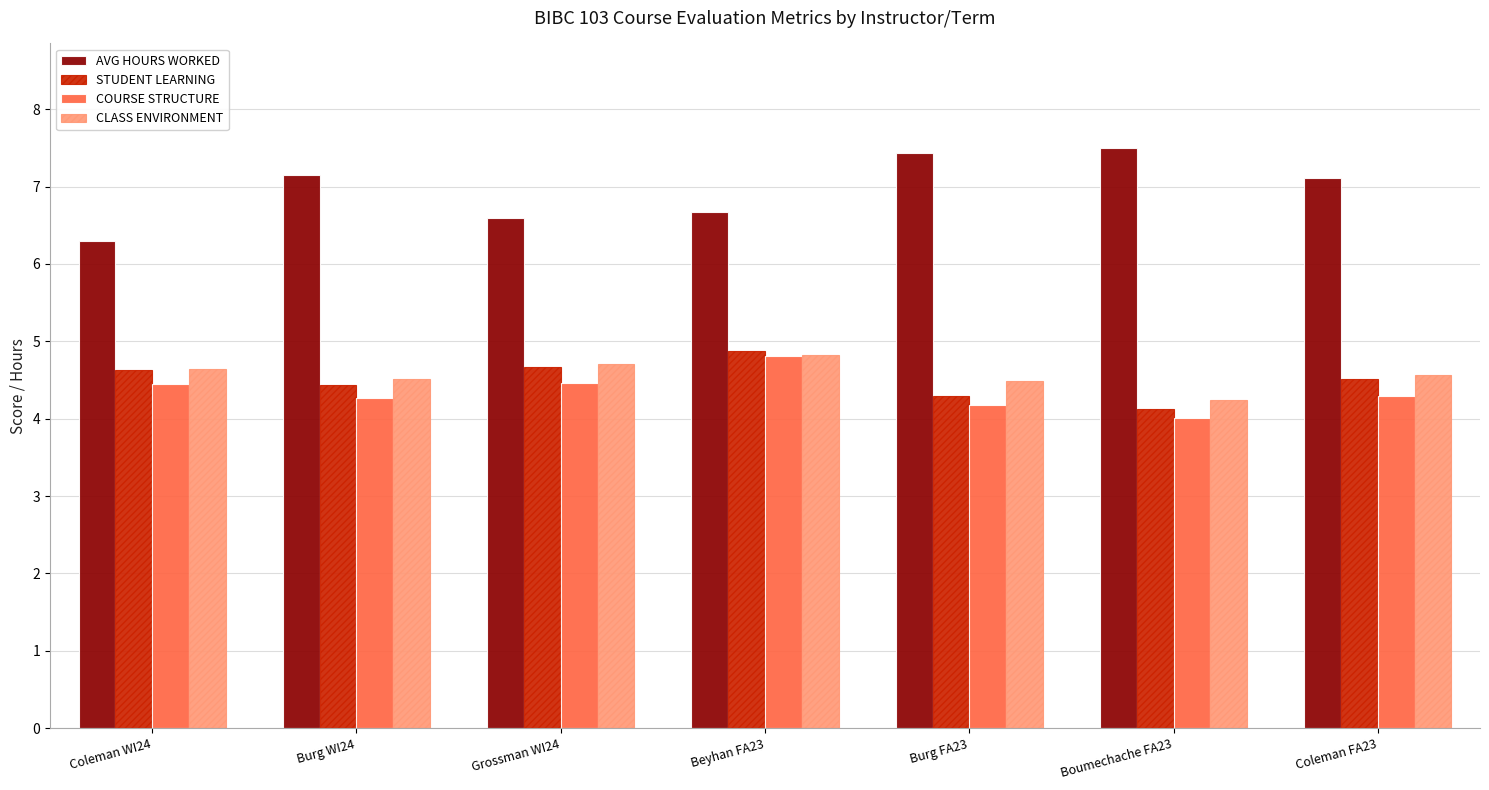

Which series has the largest range (max minus min)?

AVG HOURS WORKED